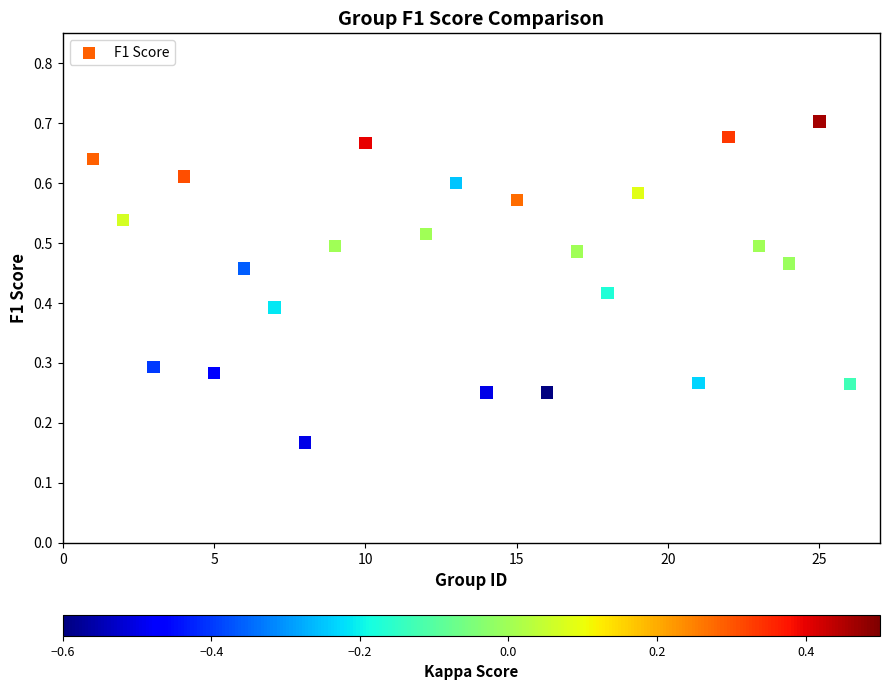

What is the range of X values (max minus min)?

25.0